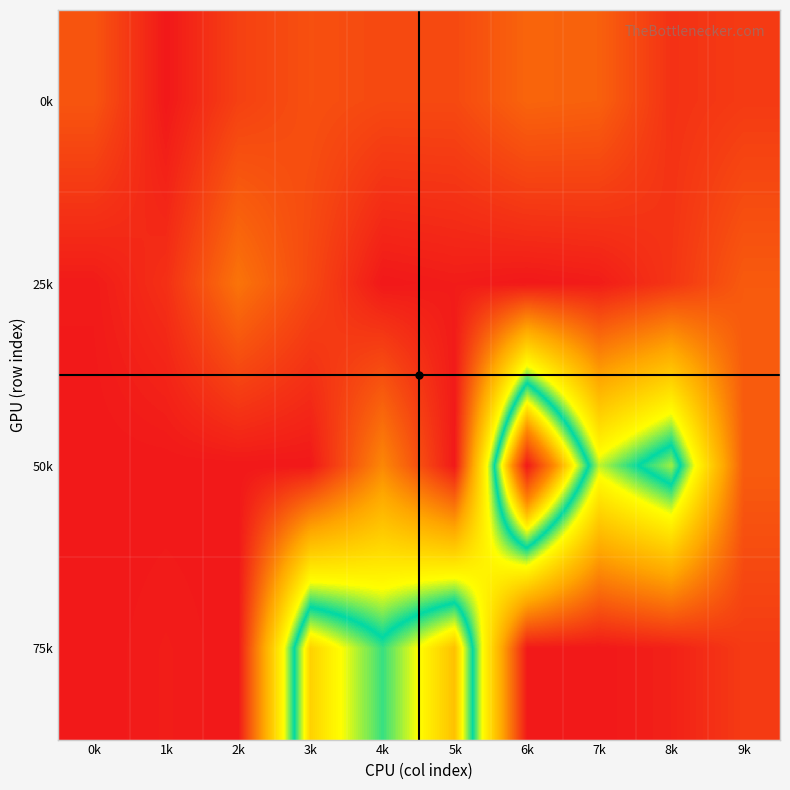

At how many categories does at least one series exceed 16014?

1